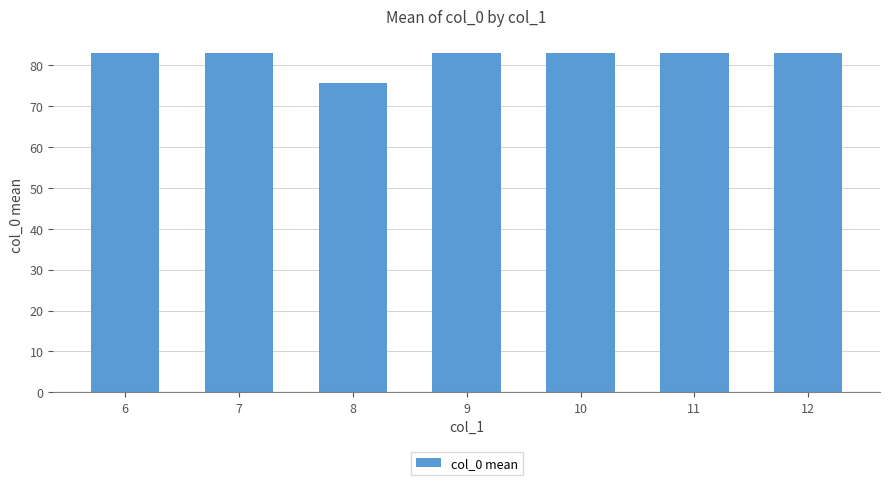

Reading left to right, list all the values displayed in this chart.

6=83.0	7=83.0	8=75.6	9=83.0	10=83.0	11=83.0	12=83.0